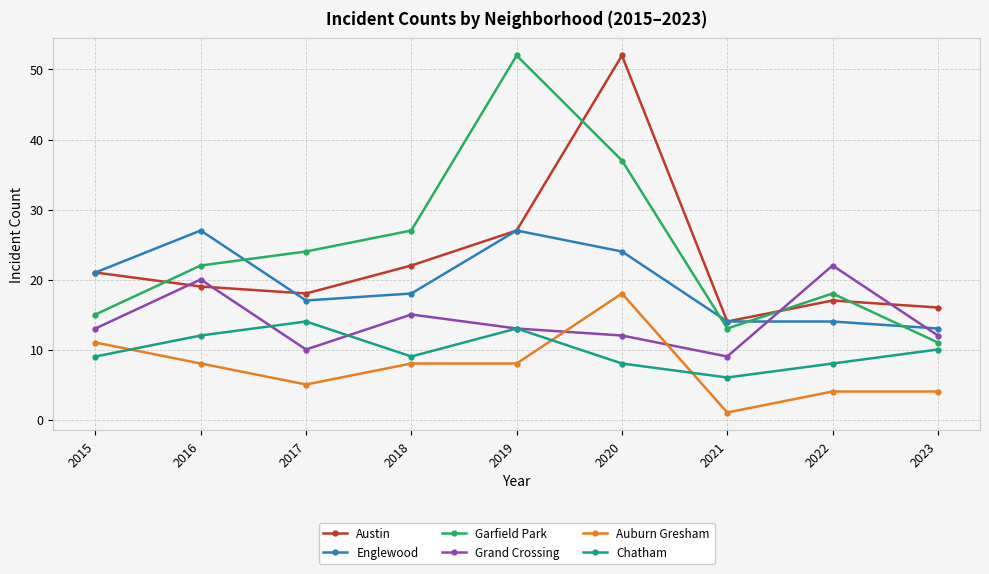

What is the value of the Chatham point at the 6th from the left?

8